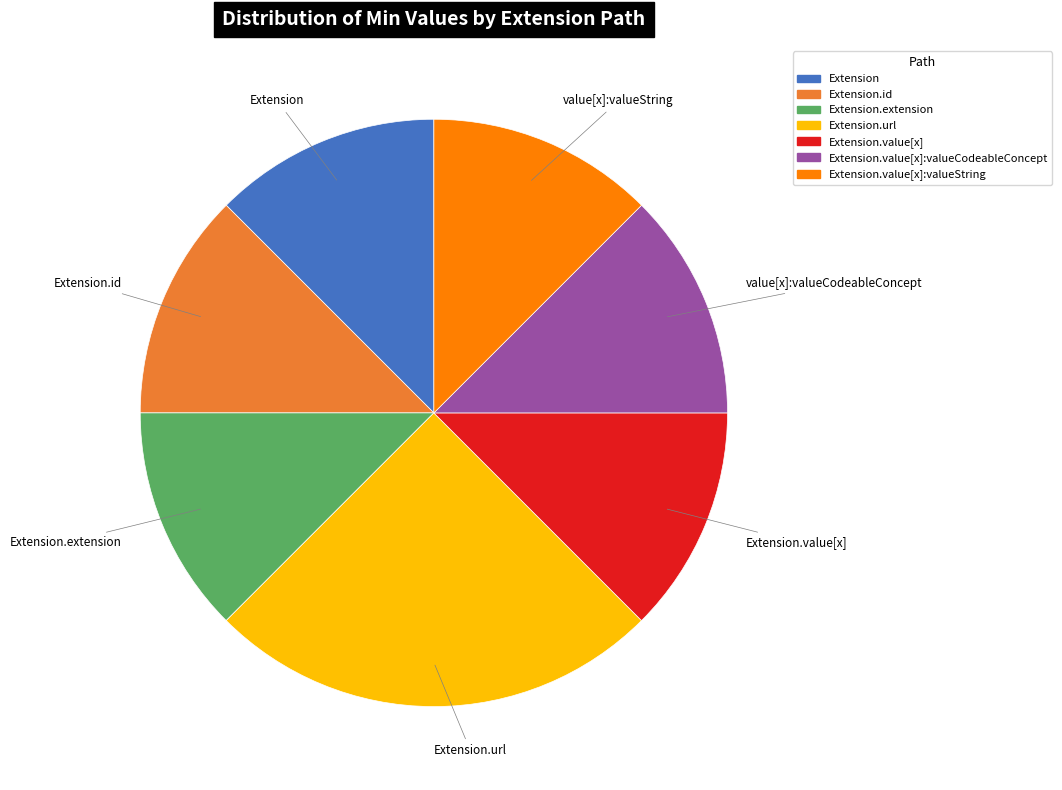

Does any single category account for the majority?

No